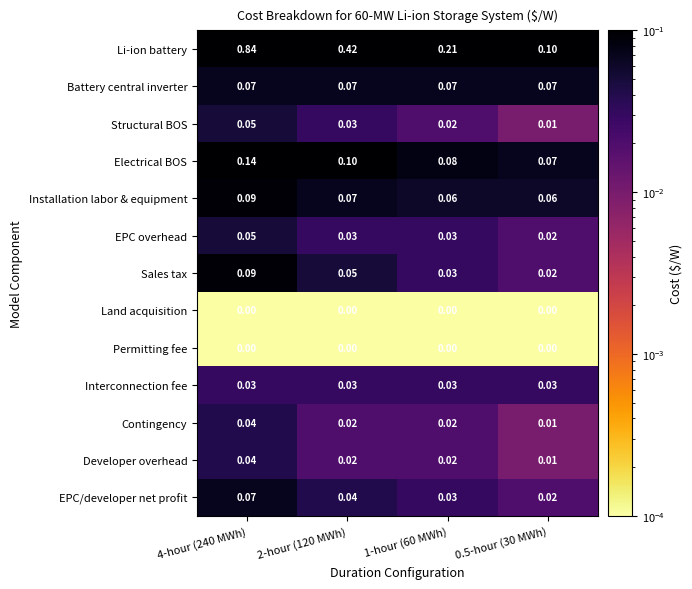

Which series changed the most between 4-hour (240 MWh) and 1-hour (60 MWh)?

Li-ion battery